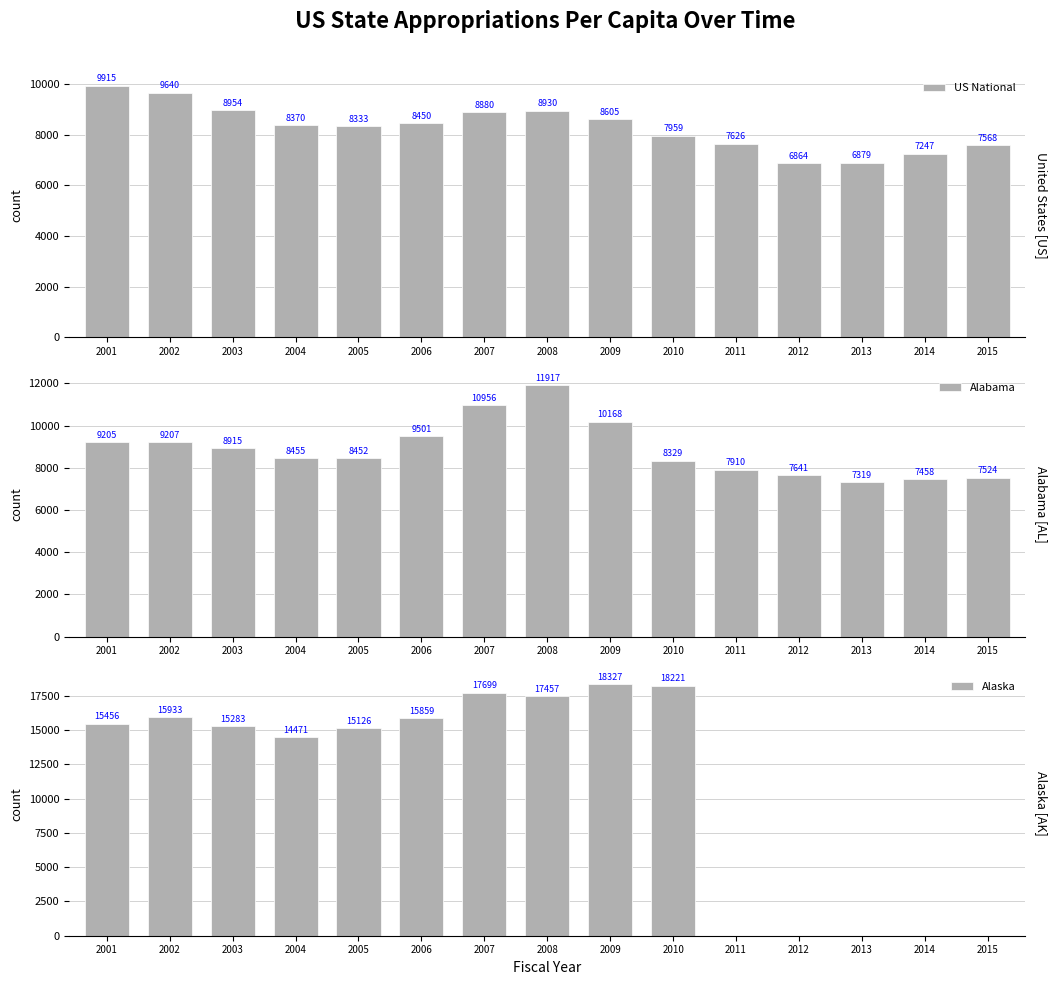

At which category is the sum across all series the highest?

2008